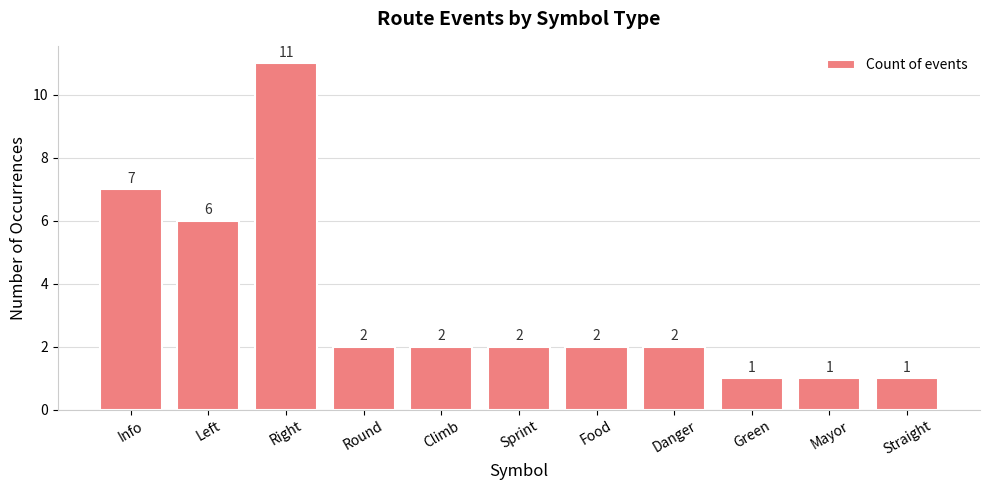

How many data points does each series have?

11